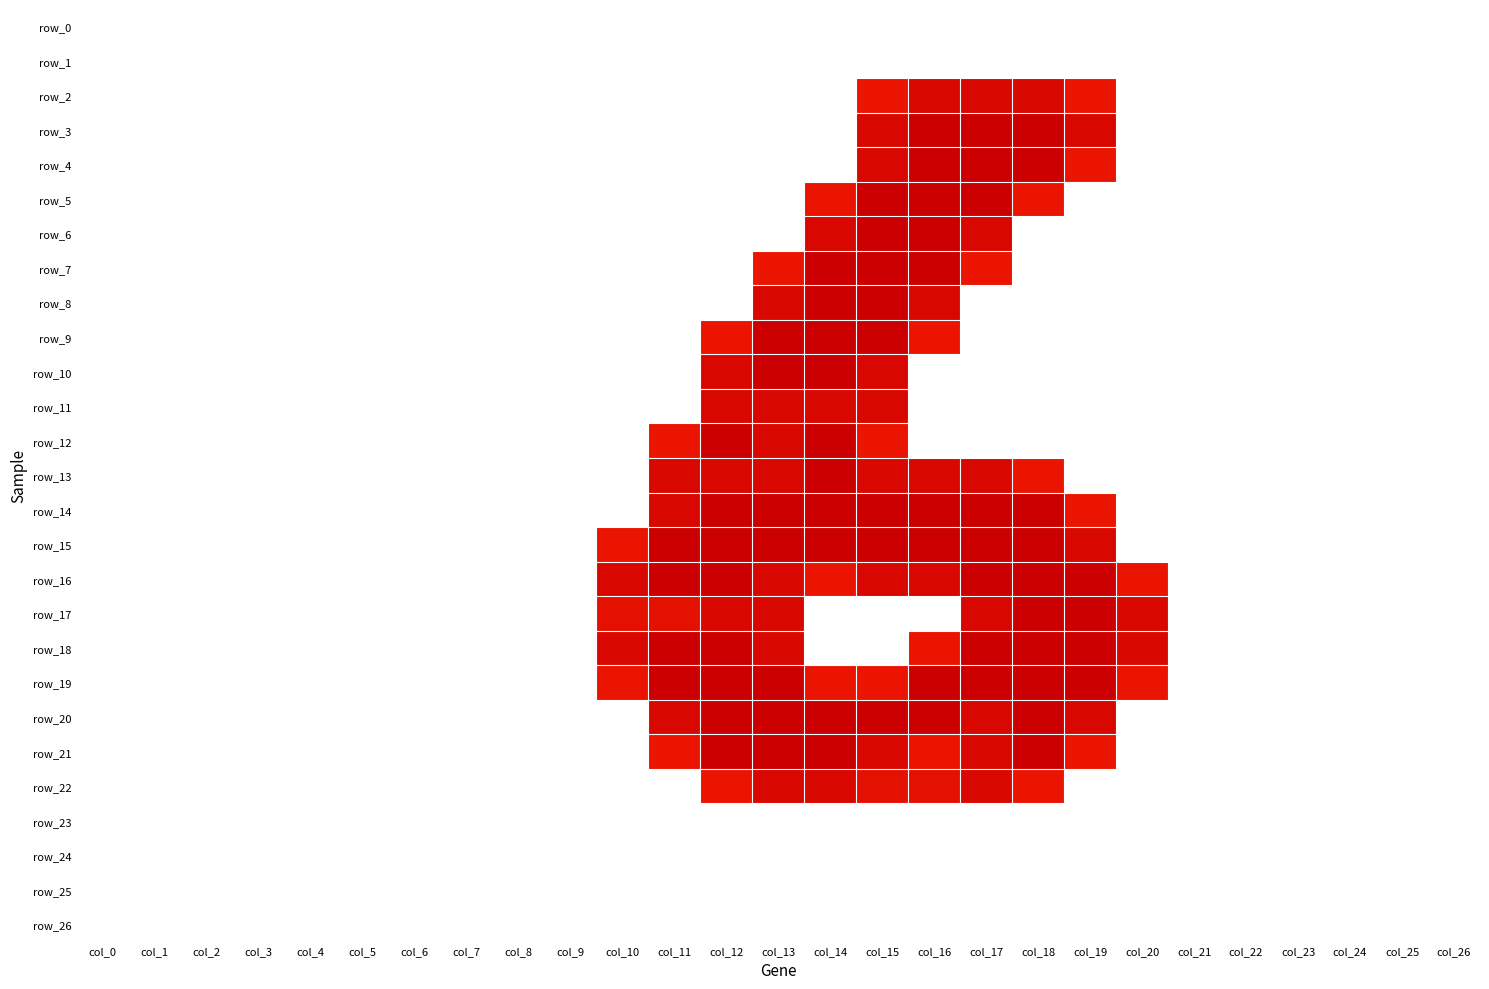

Reading left to right, what are all the values shown in this chart?

row_0: col_0=0.0	col_1=0.0	col_2=0.0	col_3=0.0	col_4=0.0	col_5=0.0	col_6=0.0	col_7=0.0	col_8=0.0	col_9=0.0	col_10=0.0	col_11=0.0	col_12=0.0	col_13=0.0	col_14=0.0	col_15=0.0	col_16=0.0	col_17=0.0	col_18=0.0	col_19=0.0	col_20=0.0	col_21=0.0	col_22=0.0	col_23=0.0	col_24=0.0	col_25=0.0	col_26=0.0
row_1: col_0=0.0	col_1=0.0	col_2=0.0	col_3=0.0	col_4=0.0	col_5=0.0	col_6=0.0	col_7=0.0	col_8=0.0	col_9=0.0	col_10=0.0	col_11=0.0	col_12=0.0	col_13=0.0	col_14=0.0	col_15=0.0	col_16=0.0	col_17=0.0	col_18=0.0	col_19=0.0	col_20=0.0	col_21=0.0	col_22=0.0	col_23=0.0	col_24=0.0	col_25=0.0	col_26=0.0
row_2: col_0=0.0	col_1=0.0	col_2=0.0	col_3=0.0	col_4=0.0	col_5=0.0	col_6=0.0	col_7=0.0	col_8=0.0	col_9=0.0	col_10=0.0	col_11=0.0	col_12=0.0	col_13=0.0	col_14=0.0	col_15=0.8	col_16=1.5	col_17=1.5	col_18=1.5	col_19=0.8	col_20=0.0	col_21=0.0	col_22=0.0	col_23=0.0	col_24=0.0	col_25=0.0	col_26=0.0
row_3: col_0=0.0	col_1=0.0	col_2=0.0	col_3=0.0	col_4=0.0	col_5=0.0	col_6=0.0	col_7=0.0	col_8=0.0	col_9=0.0	col_10=0.0	col_11=0.0	col_12=0.0	col_13=0.0	col_14=0.0	col_15=1.5	col_16=2.0	col_17=2.0	col_18=2.0	col_19=1.5	col_20=0.0	col_21=0.0	col_22=0.0	col_23=0.0	col_24=0.0	col_25=0.0	col_26=0.0
row_4: col_0=0.0	col_1=0.0	col_2=0.0	col_3=0.0	col_4=0.0	col_5=0.0	col_6=0.0	col_7=0.0	col_8=0.0	col_9=0.0	col_10=0.0	col_11=0.0	col_12=0.0	col_13=0.0	col_14=0.0	col_15=1.5	col_16=2.0	col_17=2.0	col_18=2.0	col_19=0.8	col_20=0.0	col_21=0.0	col_22=0.0	col_23=0.0	col_24=0.0	col_25=0.0	col_26=0.0
row_5: col_0=0.0	col_1=0.0	col_2=0.0	col_3=0.0	col_4=0.0	col_5=0.0	col_6=0.0	col_7=0.0	col_8=0.0	col_9=0.0	col_10=0.0	col_11=0.0	col_12=0.0	col_13=0.0	col_14=0.8	col_15=2.0	col_16=2.0	col_17=2.0	col_18=0.8	col_19=0.0	col_20=0.0	col_21=0.0	col_22=0.0	col_23=0.0	col_24=0.0	col_25=0.0	col_26=0.0
row_6: col_0=0.0	col_1=0.0	col_2=0.0	col_3=0.0	col_4=0.0	col_5=0.0	col_6=0.0	col_7=0.0	col_8=0.0	col_9=0.0	col_10=0.0	col_11=0.0	col_12=0.0	col_13=0.0	col_14=1.5	col_15=2.0	col_16=2.0	col_17=1.5	col_18=0.0	col_19=0.0	col_20=0.0	col_21=0.0	col_22=0.0	col_23=0.0	col_24=0.0	col_25=0.0	col_26=0.0
row_7: col_0=0.0	col_1=0.0	col_2=0.0	col_3=0.0	col_4=0.0	col_5=0.0	col_6=0.0	col_7=0.0	col_8=0.0	col_9=0.0	col_10=0.0	col_11=0.0	col_12=0.0	col_13=0.8	col_14=2.0	col_15=2.0	col_16=2.0	col_17=0.8	col_18=0.0	col_19=0.0	col_20=0.0	col_21=0.0	col_22=0.0	col_23=0.0	col_24=0.0	col_25=0.0	col_26=0.0
row_8: col_0=0.0	col_1=0.0	col_2=0.0	col_3=0.0	col_4=0.0	col_5=0.0	col_6=0.0	col_7=0.0	col_8=0.0	col_9=0.0	col_10=0.0	col_11=0.0	col_12=0.0	col_13=1.5	col_14=2.0	col_15=2.0	col_16=1.5	col_17=0.0	col_18=0.0	col_19=0.0	col_20=0.0	col_21=0.0	col_22=0.0	col_23=0.0	col_24=0.0	col_25=0.0	col_26=0.0
row_9: col_0=0.0	col_1=0.0	col_2=0.0	col_3=0.0	col_4=0.0	col_5=0.0	col_6=0.0	col_7=0.0	col_8=0.0	col_9=0.0	col_10=0.0	col_11=0.0	col_12=0.8	col_13=2.0	col_14=2.0	col_15=2.0	col_16=0.8	col_17=0.0	col_18=0.0	col_19=0.0	col_20=0.0	col_21=0.0	col_22=0.0	col_23=0.0	col_24=0.0	col_25=0.0	col_26=0.0
row_10: col_0=0.0	col_1=0.0	col_2=0.0	col_3=0.0	col_4=0.0	col_5=0.0	col_6=0.0	col_7=0.0	col_8=0.0	col_9=0.0	col_10=0.0	col_11=0.0	col_12=1.5	col_13=2.0	col_14=2.0	col_15=1.5	col_16=0.0	col_17=0.0	col_18=0.0	col_19=0.0	col_20=0.0	col_21=0.0	col_22=0.0	col_23=0.0	col_24=0.0	col_25=0.0	col_26=0.0
row_11: col_0=0.0	col_1=0.0	col_2=0.0	col_3=0.0	col_4=0.0	col_5=0.0	col_6=0.0	col_7=0.0	col_8=0.0	col_9=0.0	col_10=0.0	col_11=0.0	col_12=1.5	col_13=1.5	col_14=1.5	col_15=1.5	col_16=0.0	col_17=0.0	col_18=0.0	col_19=0.0	col_20=0.0	col_21=0.0	col_22=0.0	col_23=0.0	col_24=0.0	col_25=0.0	col_26=0.0
row_12: col_0=0.0	col_1=0.0	col_2=0.0	col_3=0.0	col_4=0.0	col_5=0.0	col_6=0.0	col_7=0.0	col_8=0.0	col_9=0.0	col_10=0.0	col_11=0.8	col_12=2.0	col_13=1.5	col_14=2.0	col_15=0.8	col_16=0.0	col_17=0.0	col_18=0.0	col_19=0.0	col_20=0.0	col_21=0.0	col_22=0.0	col_23=0.0	col_24=0.0	col_25=0.0	col_26=0.0
row_13: col_0=0.0	col_1=0.0	col_2=0.0	col_3=0.0	col_4=0.0	col_5=0.0	col_6=0.0	col_7=0.0	col_8=0.0	col_9=0.0	col_10=0.0	col_11=1.5	col_12=1.5	col_13=1.5	col_14=2.0	col_15=1.5	col_16=1.5	col_17=1.5	col_18=0.8	col_19=0.0	col_20=0.0	col_21=0.0	col_22=0.0	col_23=0.0	col_24=0.0	col_25=0.0	col_26=0.0
row_14: col_0=0.0	col_1=0.0	col_2=0.0	col_3=0.0	col_4=0.0	col_5=0.0	col_6=0.0	col_7=0.0	col_8=0.0	col_9=0.0	col_10=0.0	col_11=1.5	col_12=2.0	col_13=2.0	col_14=2.0	col_15=2.0	col_16=2.0	col_17=2.0	col_18=2.0	col_19=0.8	col_20=0.0	col_21=0.0	col_22=0.0	col_23=0.0	col_24=0.0	col_25=0.0	col_26=0.0
row_15: col_0=0.0	col_1=0.0	col_2=0.0	col_3=0.0	col_4=0.0	col_5=0.0	col_6=0.0	col_7=0.0	col_8=0.0	col_9=0.0	col_10=0.8	col_11=2.0	col_12=2.0	col_13=2.0	col_14=2.0	col_15=2.0	col_16=2.0	col_17=2.0	col_18=2.0	col_19=1.5	col_20=0.0	col_21=0.0	col_22=0.0	col_23=0.0	col_24=0.0	col_25=0.0	col_26=0.0
row_16: col_0=0.0	col_1=0.0	col_2=0.0	col_3=0.0	col_4=0.0	col_5=0.0	col_6=0.0	col_7=0.0	col_8=0.0	col_9=0.0	col_10=1.5	col_11=2.0	col_12=2.0	col_13=1.5	col_14=0.8	col_15=1.5	col_16=1.5	col_17=2.0	col_18=2.0	col_19=2.0	col_20=0.8	col_21=0.0	col_22=0.0	col_23=0.0	col_24=0.0	col_25=0.0	col_26=0.0
row_17: col_0=0.0	col_1=0.0	col_2=0.0	col_3=0.0	col_4=0.0	col_5=0.0	col_6=0.0	col_7=0.0	col_8=0.0	col_9=0.0	col_10=1.0	col_11=1.0	col_12=1.5	col_13=1.5	col_14=0.0	col_15=0.0	col_16=0.0	col_17=1.5	col_18=2.0	col_19=2.0	col_20=1.5	col_21=0.0	col_22=0.0	col_23=0.0	col_24=0.0	col_25=0.0	col_26=0.0
row_18: col_0=0.0	col_1=0.0	col_2=0.0	col_3=0.0	col_4=0.0	col_5=0.0	col_6=0.0	col_7=0.0	col_8=0.0	col_9=0.0	col_10=1.5	col_11=2.0	col_12=2.0	col_13=1.5	col_14=0.0	col_15=0.0	col_16=0.8	col_17=2.0	col_18=2.0	col_19=2.0	col_20=1.5	col_21=0.0	col_22=0.0	col_23=0.0	col_24=0.0	col_25=0.0	col_26=0.0
row_19: col_0=0.0	col_1=0.0	col_2=0.0	col_3=0.0	col_4=0.0	col_5=0.0	col_6=0.0	col_7=0.0	col_8=0.0	col_9=0.0	col_10=0.8	col_11=2.0	col_12=2.0	col_13=2.0	col_14=0.8	col_15=0.8	col_16=2.0	col_17=2.0	col_18=2.0	col_19=2.0	col_20=0.8	col_21=0.0	col_22=0.0	col_23=0.0	col_24=0.0	col_25=0.0	col_26=0.0
row_20: col_0=0.0	col_1=0.0	col_2=0.0	col_3=0.0	col_4=0.0	col_5=0.0	col_6=0.0	col_7=0.0	col_8=0.0	col_9=0.0	col_10=0.0	col_11=1.5	col_12=2.0	col_13=2.0	col_14=2.0	col_15=2.0	col_16=2.0	col_17=1.5	col_18=2.0	col_19=1.5	col_20=0.0	col_21=0.0	col_22=0.0	col_23=0.0	col_24=0.0	col_25=0.0	col_26=0.0
row_21: col_0=0.0	col_1=0.0	col_2=0.0	col_3=0.0	col_4=0.0	col_5=0.0	col_6=0.0	col_7=0.0	col_8=0.0	col_9=0.0	col_10=0.0	col_11=0.8	col_12=2.0	col_13=2.0	col_14=2.0	col_15=1.5	col_16=0.8	col_17=1.5	col_18=2.0	col_19=0.8	col_20=0.0	col_21=0.0	col_22=0.0	col_23=0.0	col_24=0.0	col_25=0.0	col_26=0.0
row_22: col_0=0.0	col_1=0.0	col_2=0.0	col_3=0.0	col_4=0.0	col_5=0.0	col_6=0.0	col_7=0.0	col_8=0.0	col_9=0.0	col_10=0.0	col_11=0.0	col_12=0.8	col_13=1.5	col_14=1.5	col_15=1.0	col_16=1.0	col_17=1.5	col_18=0.8	col_19=0.0	col_20=0.0	col_21=0.0	col_22=0.0	col_23=0.0	col_24=0.0	col_25=0.0	col_26=0.0
row_23: col_0=0.0	col_1=0.0	col_2=0.0	col_3=0.0	col_4=0.0	col_5=0.0	col_6=0.0	col_7=0.0	col_8=0.0	col_9=0.0	col_10=0.0	col_11=0.0	col_12=0.0	col_13=0.0	col_14=0.0	col_15=0.0	col_16=0.0	col_17=0.0	col_18=0.0	col_19=0.0	col_20=0.0	col_21=0.0	col_22=0.0	col_23=0.0	col_24=0.0	col_25=0.0	col_26=0.0
row_24: col_0=0.0	col_1=0.0	col_2=0.0	col_3=0.0	col_4=0.0	col_5=0.0	col_6=0.0	col_7=0.0	col_8=0.0	col_9=0.0	col_10=0.0	col_11=0.0	col_12=0.0	col_13=0.0	col_14=0.0	col_15=0.0	col_16=0.0	col_17=0.0	col_18=0.0	col_19=0.0	col_20=0.0	col_21=0.0	col_22=0.0	col_23=0.0	col_24=0.0	col_25=0.0	col_26=0.0
row_25: col_0=0.0	col_1=0.0	col_2=0.0	col_3=0.0	col_4=0.0	col_5=0.0	col_6=0.0	col_7=0.0	col_8=0.0	col_9=0.0	col_10=0.0	col_11=0.0	col_12=0.0	col_13=0.0	col_14=0.0	col_15=0.0	col_16=0.0	col_17=0.0	col_18=0.0	col_19=0.0	col_20=0.0	col_21=0.0	col_22=0.0	col_23=0.0	col_24=0.0	col_25=0.0	col_26=0.0
row_26: col_0=0.0	col_1=0.0	col_2=0.0	col_3=0.0	col_4=0.0	col_5=0.0	col_6=0.0	col_7=0.0	col_8=0.0	col_9=0.0	col_10=0.0	col_11=0.0	col_12=0.0	col_13=0.0	col_14=0.0	col_15=0.0	col_16=0.0	col_17=0.0	col_18=0.0	col_19=0.0	col_20=0.0	col_21=0.0	col_22=0.0	col_23=0.0	col_24=0.0	col_25=0.0	col_26=0.0